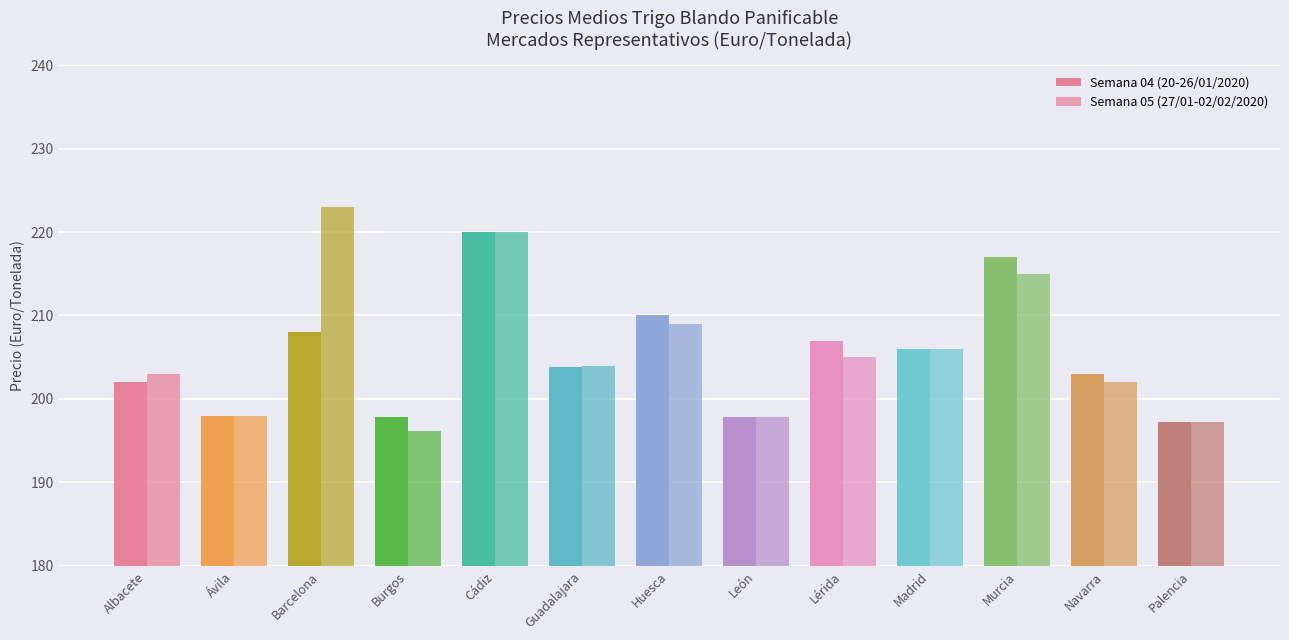

The Semana 05 (27/01-02/02/2020) series shows 197.2 at Palencia. True or false?

True